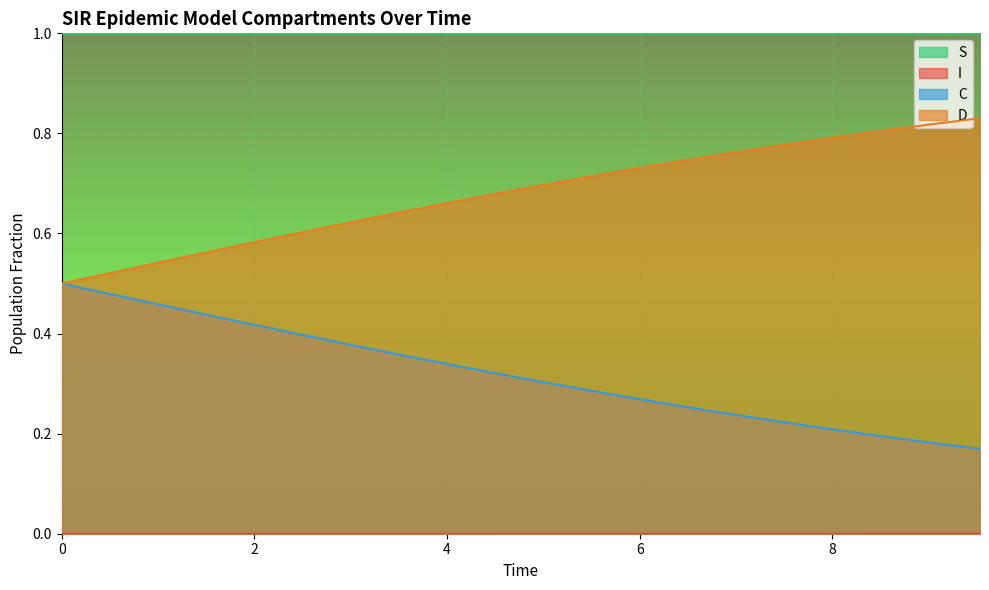

At how many categories does at least one series exceed 0?

20